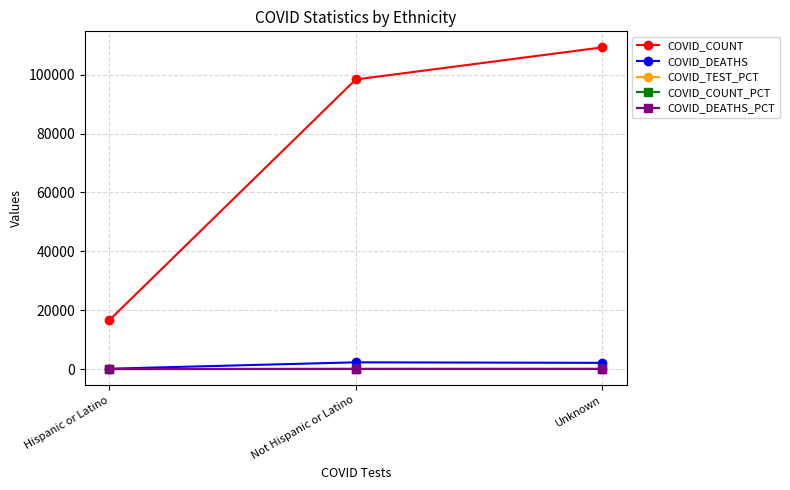

What is the value of the COVID_DEATHS_PCT point at the 3rd from the left?

46.8